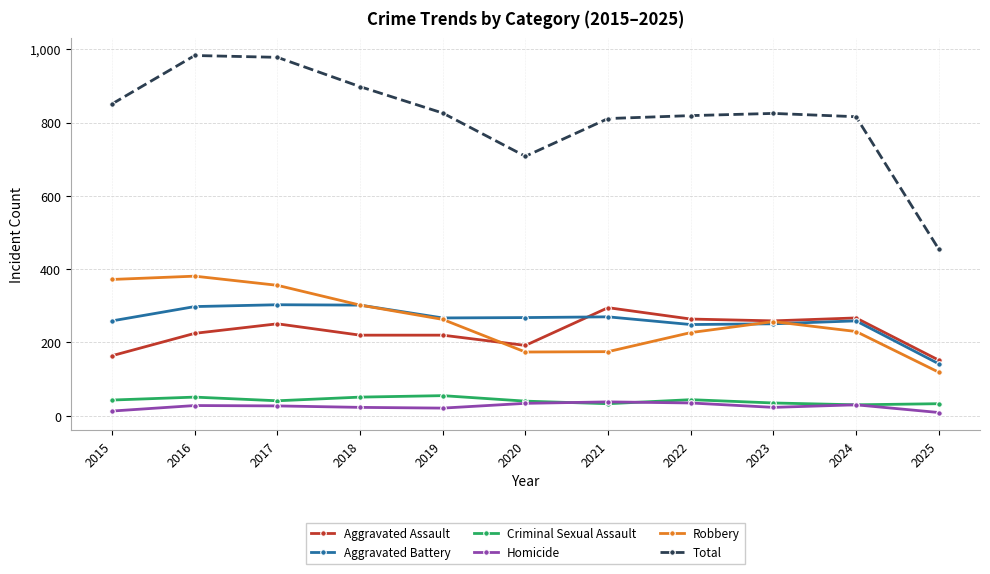

What is the minimum value shown in the chart?

9